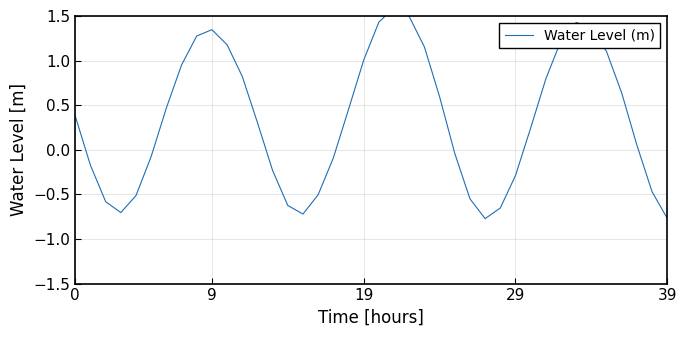

What is the label of the 13th point from the right?

27